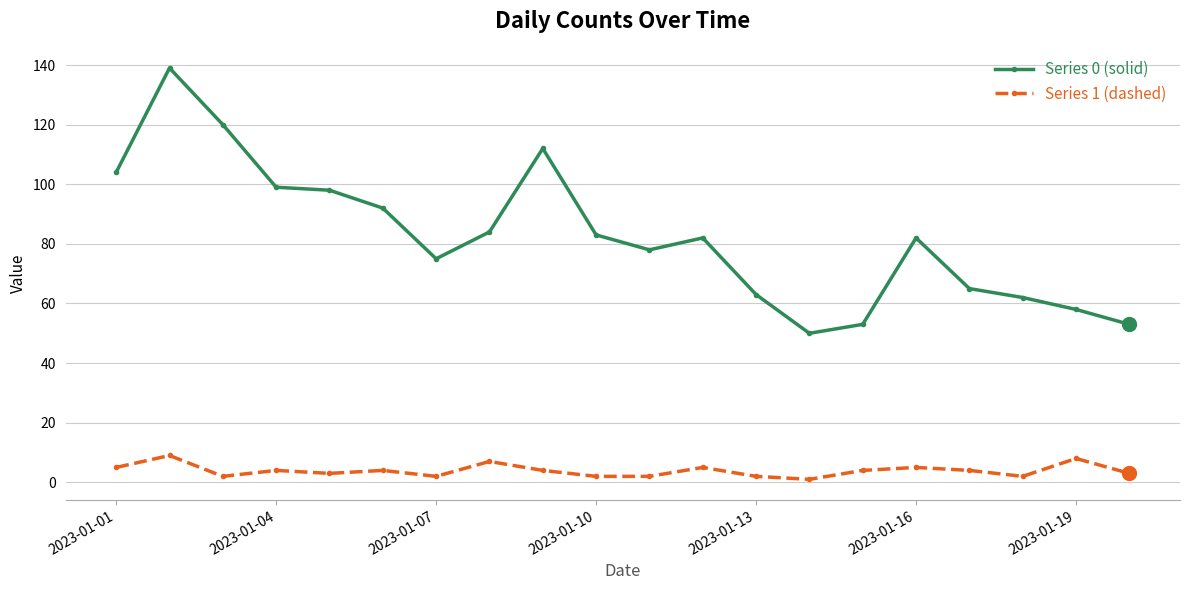

True or false: Series 1 (dashed) has more than 0 points higher than both neighbors.

True